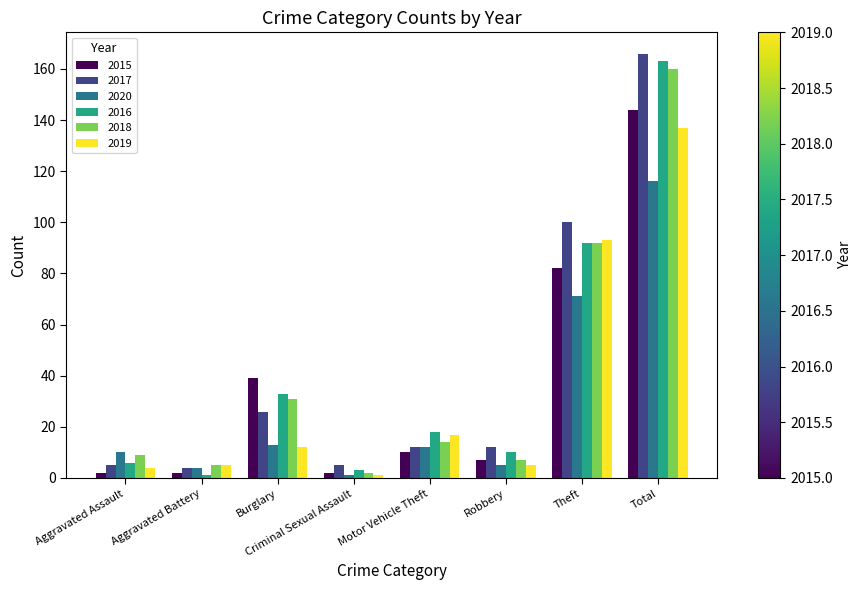

Rank the series at Total from highest to lowest value.

2017, 2016, 2018, 2015, 2019, 2020